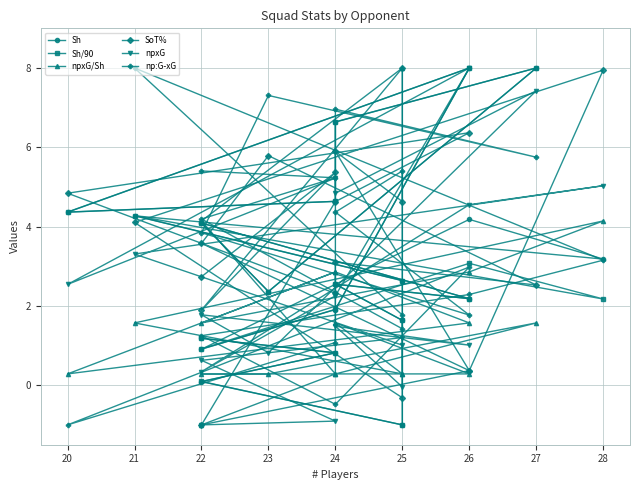

Between 22 and 25, which series saw the biggest shift?

SoT%